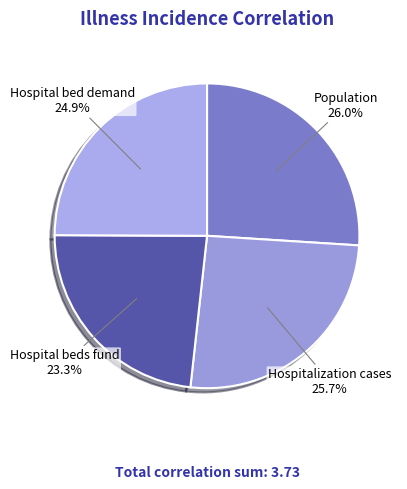

How much of the chart is everything except Hospital beds fund?

76.7%